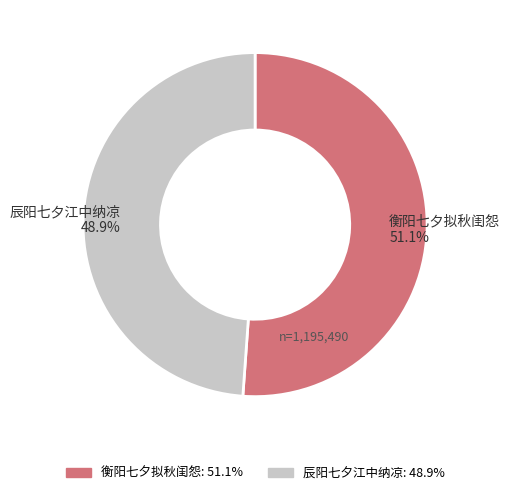

Rank the categories by value from lowest to highest.

辰阳七夕江中纳凉, 衡阳七夕拟秋闺怨